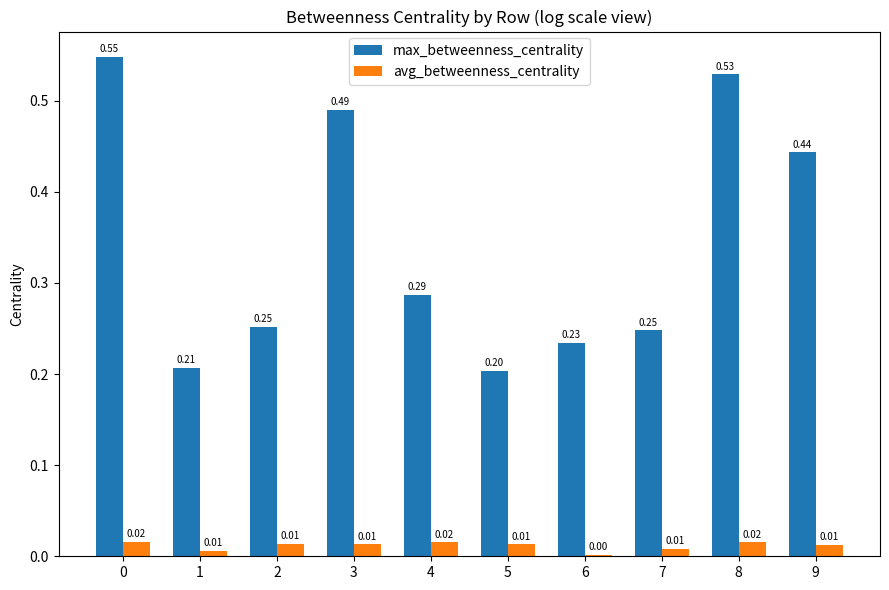

What is the total value across all series at 5?

0.2